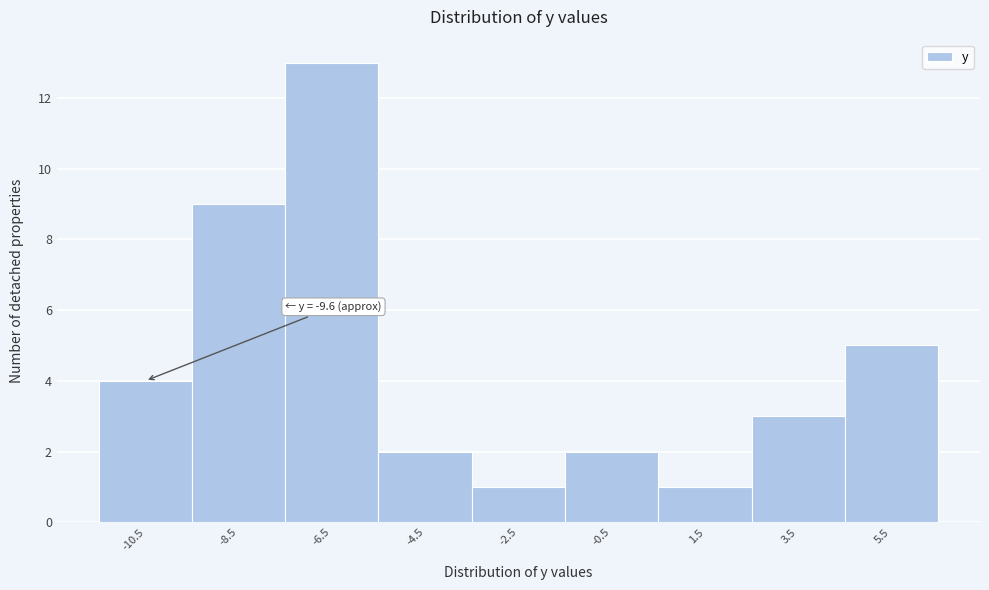

Reading left to right, what are all the values shown in this chart?

-10.5=4	-8.5=9	-6.5=13	-4.5=2	-2.5=1	-0.5=2	1.5=1	3.5=3	5.5=5